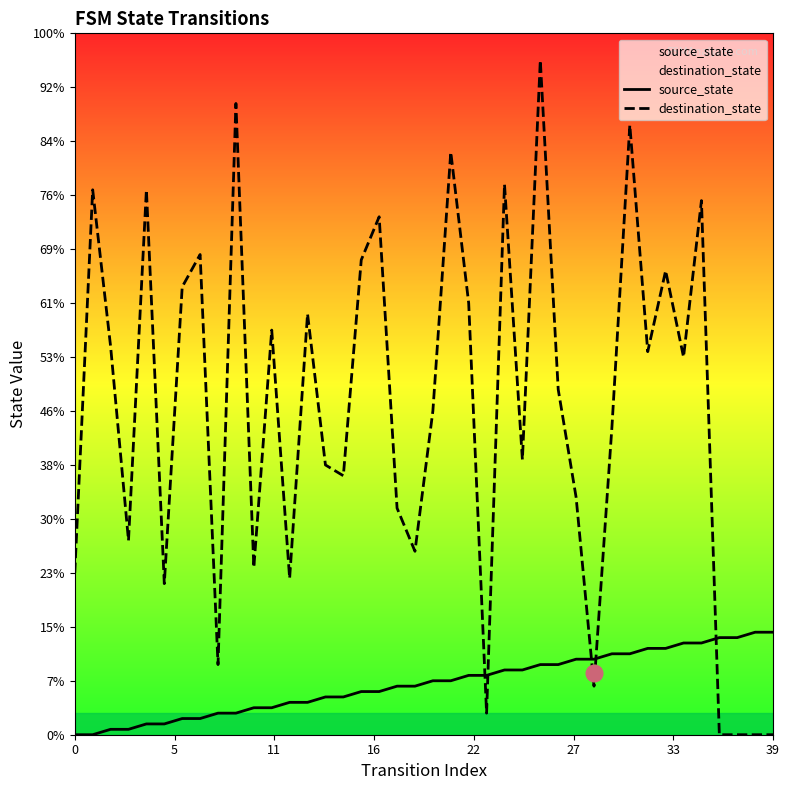

How many categories are shown in the chart?

40